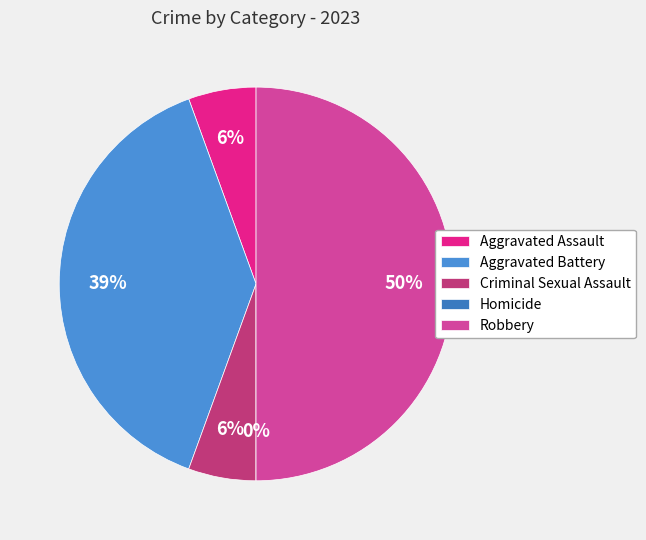

What is the change in value from Aggravated Assault to Homicide?

-1